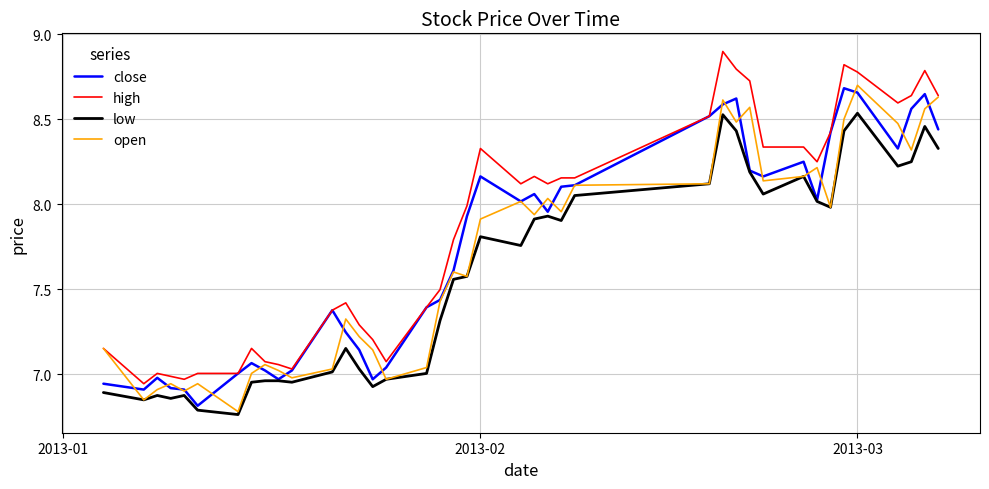

In close, how many points are lower than both neighbors (excluding endpoints)?

9